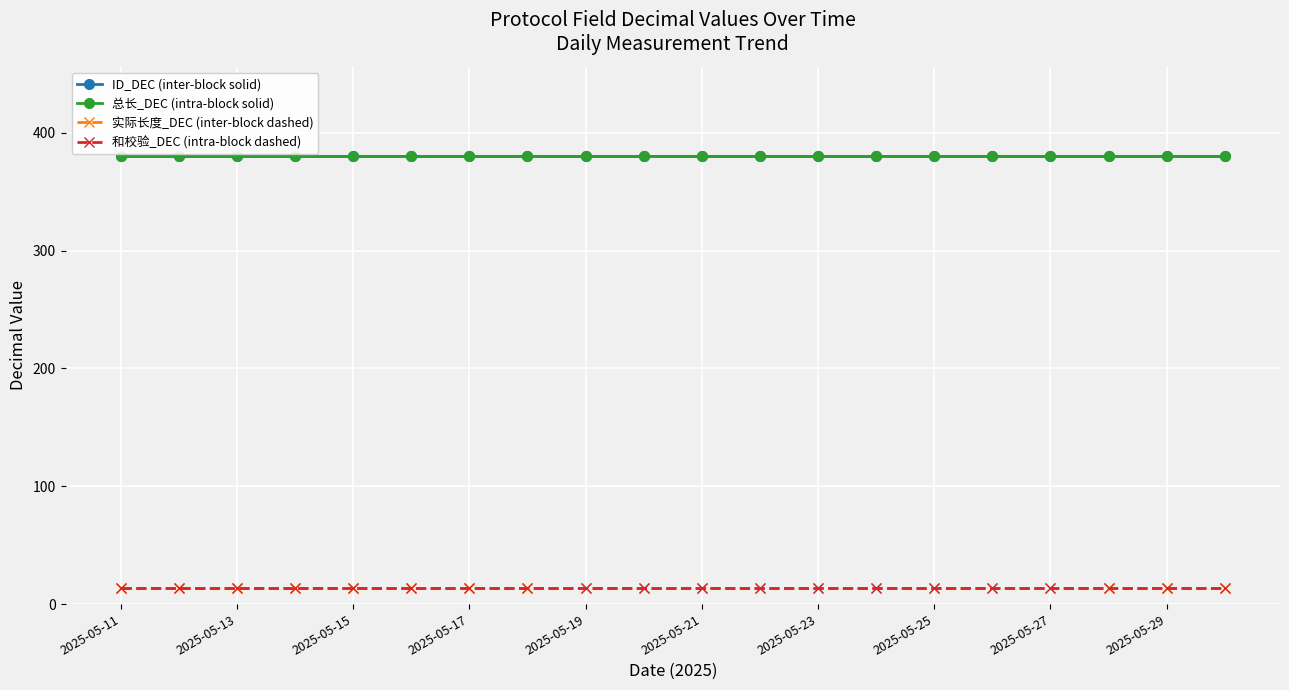

Rank the series by their maximum value, from highest to lowest.

ID_DEC (inter-block solid), 总长_DEC (intra-block solid), 实际长度_DEC (inter-block dashed), 和校验_DEC (intra-block dashed)